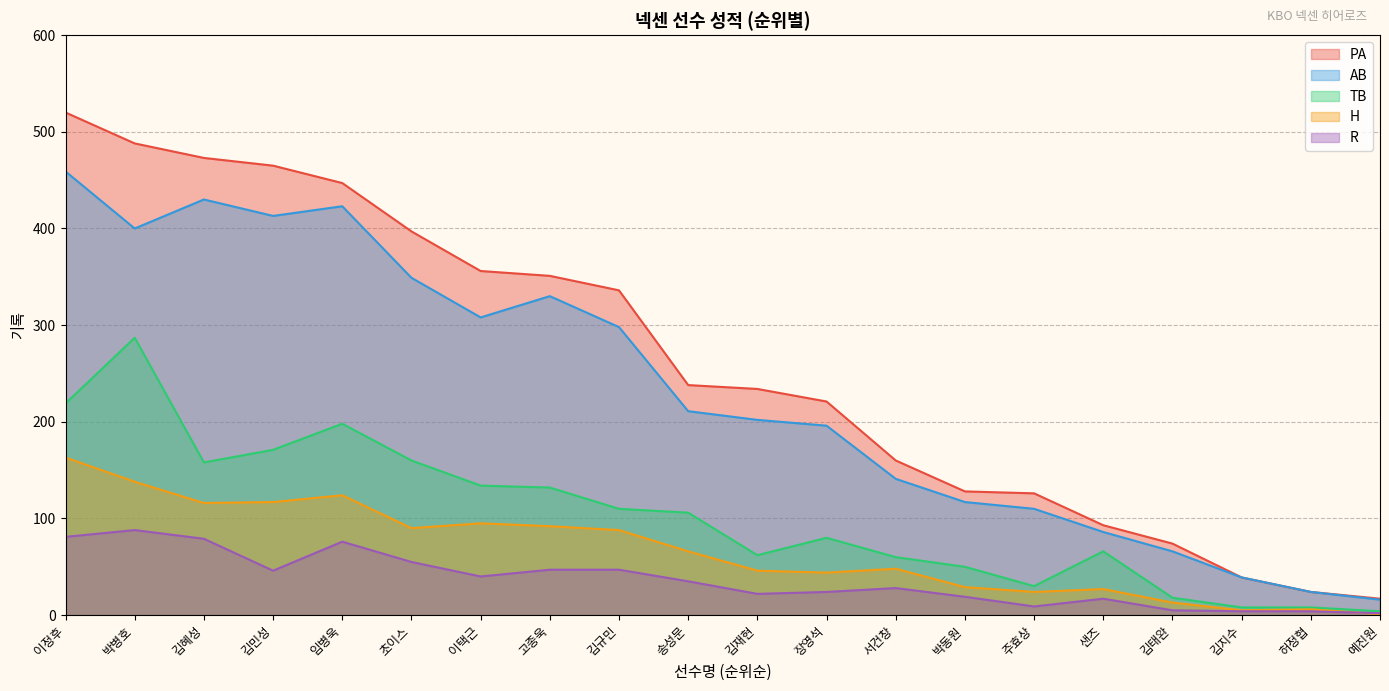

List the labels in order of PA value, smallest first.

예진원, 허정협, 김지수, 김태완, 샌즈, 주효상, 박동원, 서건창, 장영석, 김재현, 송성문, 김규민, 고종욱, 이택근, 초이스, 임병욱, 김민성, 김혜성, 박병호, 이정후